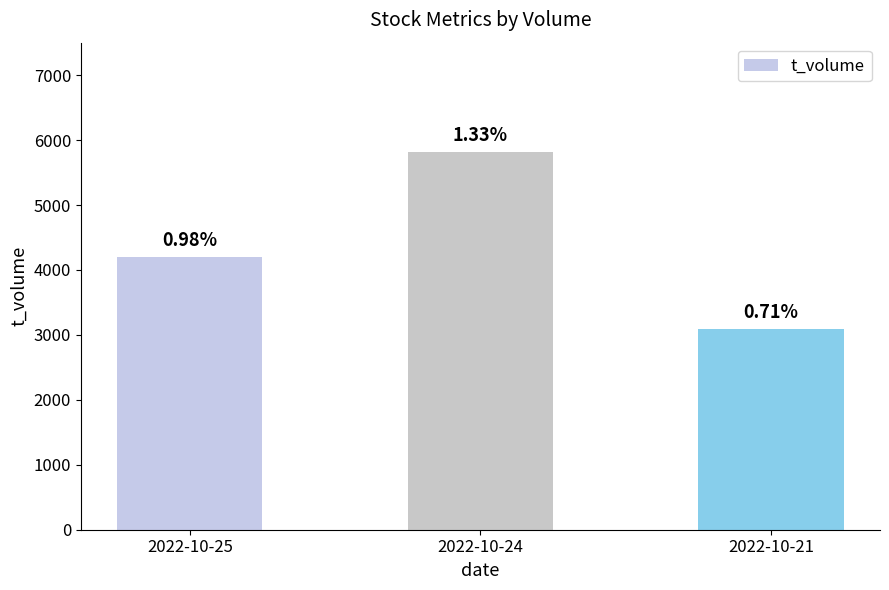

Are the bars horizontal?

No